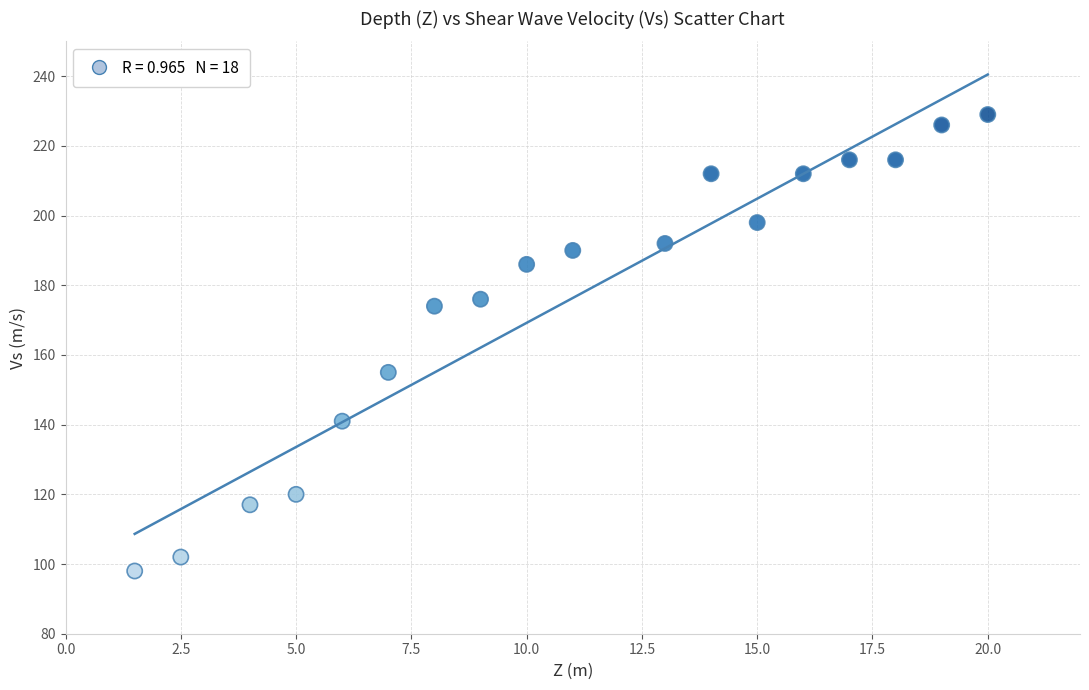

What is the range of Y values (max minus min)?

131